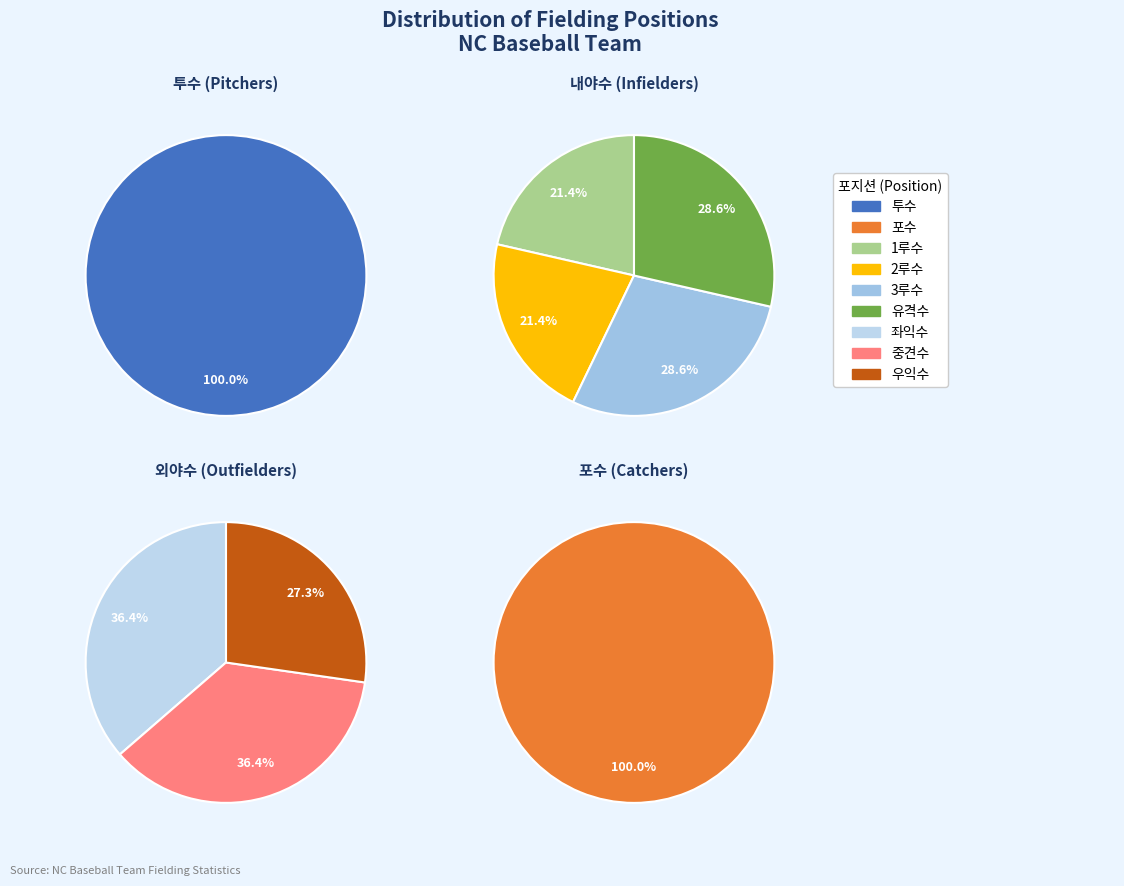

What is the ratio of the value at 중견수 to the value at 포수?

1.0